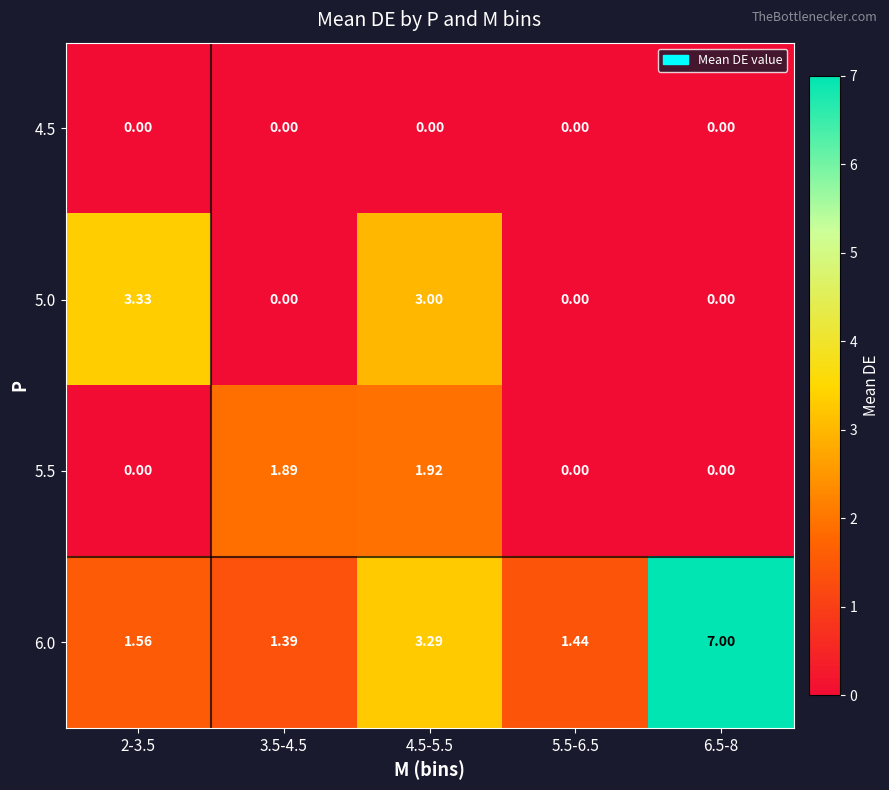

How many data points does each series have?

5